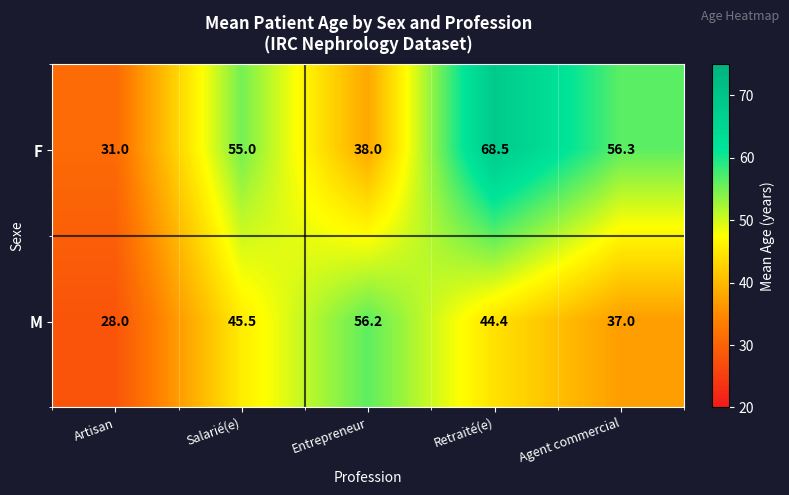

Which category has the highest value across all series?

Retraité(e)